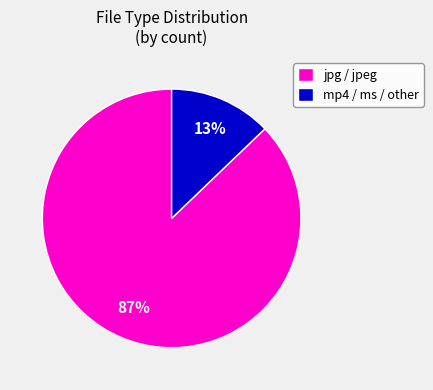

The mp4 / ms / other slice represents 1% of the pie. True or false?

False